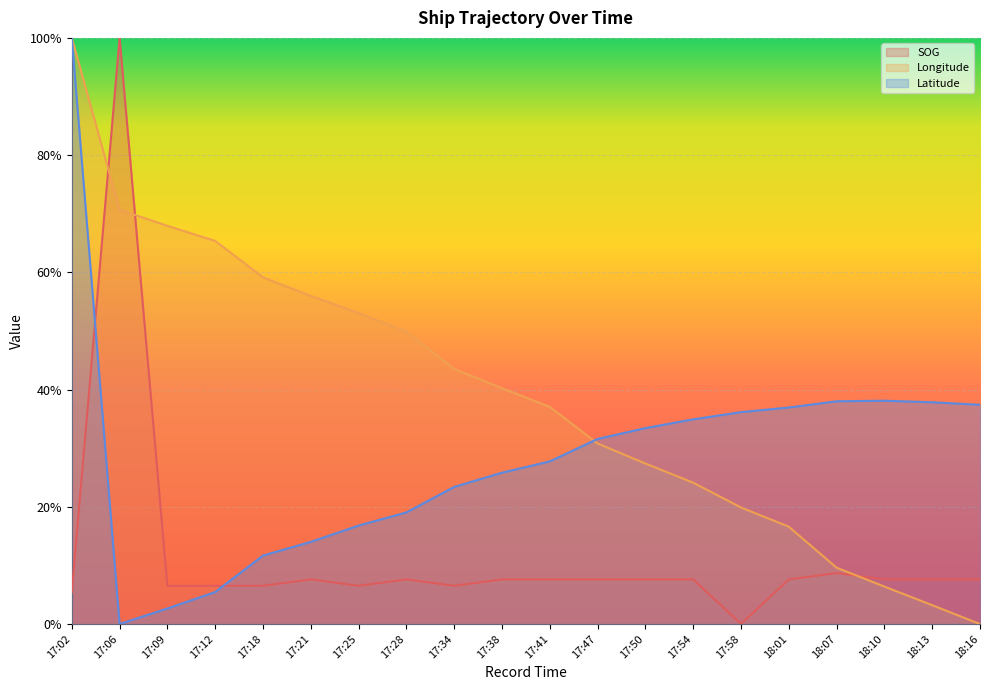

What is the difference between the Longitude values at 18:01 and 17:47?

0.1